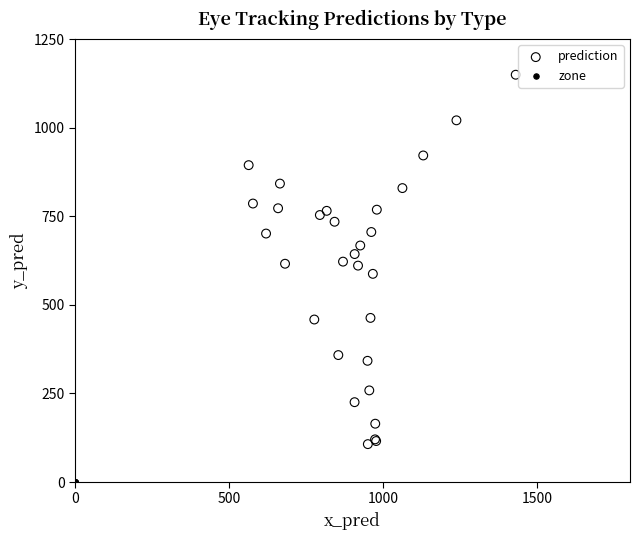

Which series reaches the minimum Y coordinate?

zone